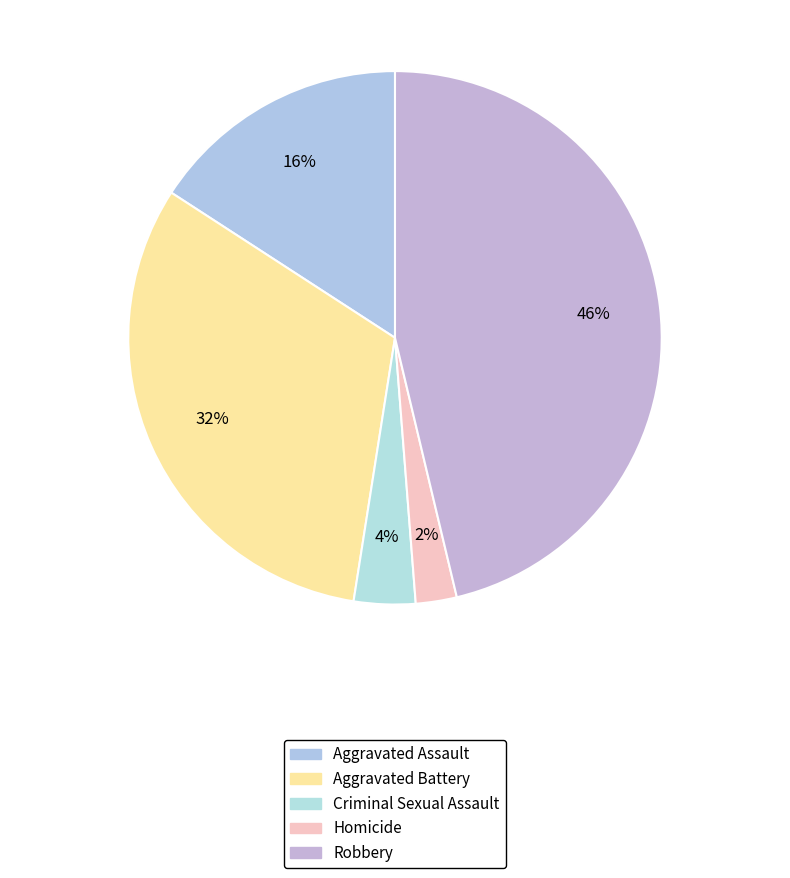

How many segments does this pie chart have?

5